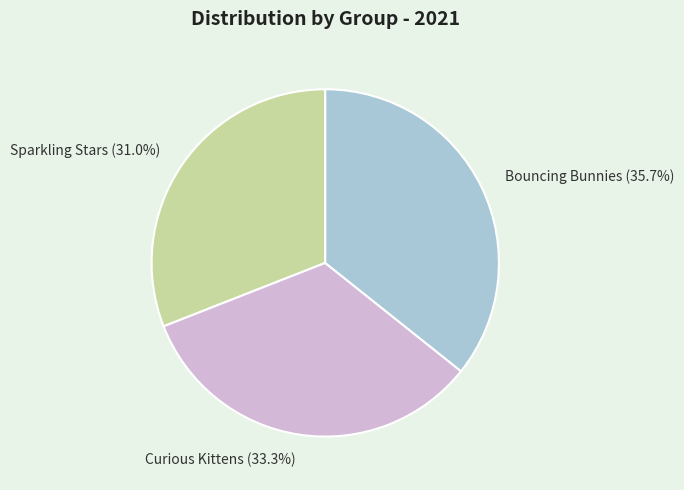

To the nearest percent, what is the difference between the largest and smallest slice percentages?

5%